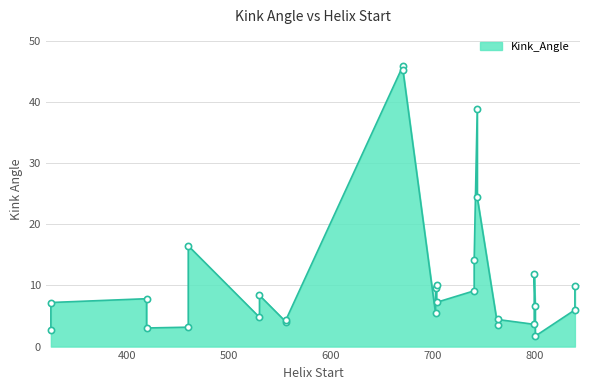

Which has a higher value, 744 or 764?

744